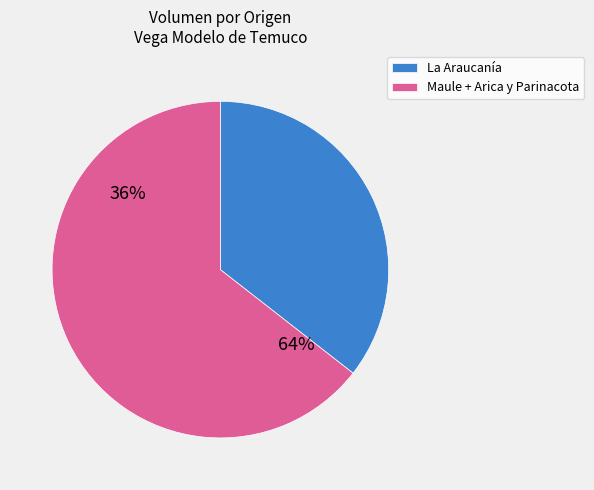

Does 4000 represent more than half of the total?

No